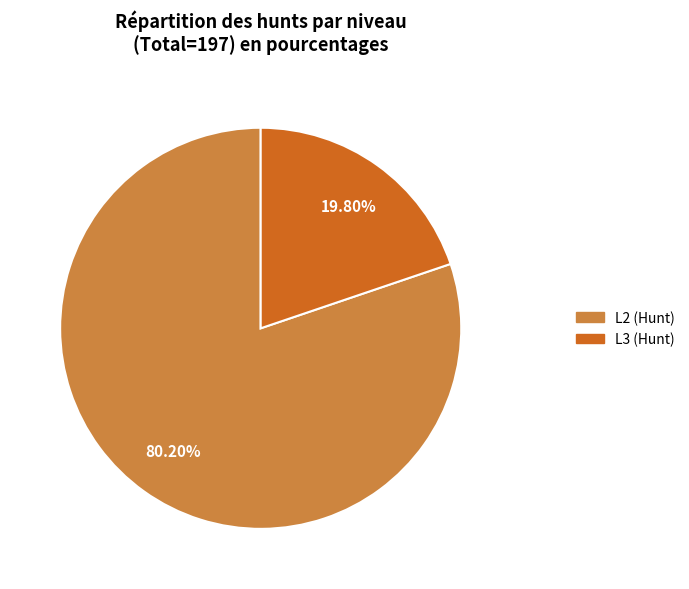

Which slice is the smallest?

L3 (Hunt)